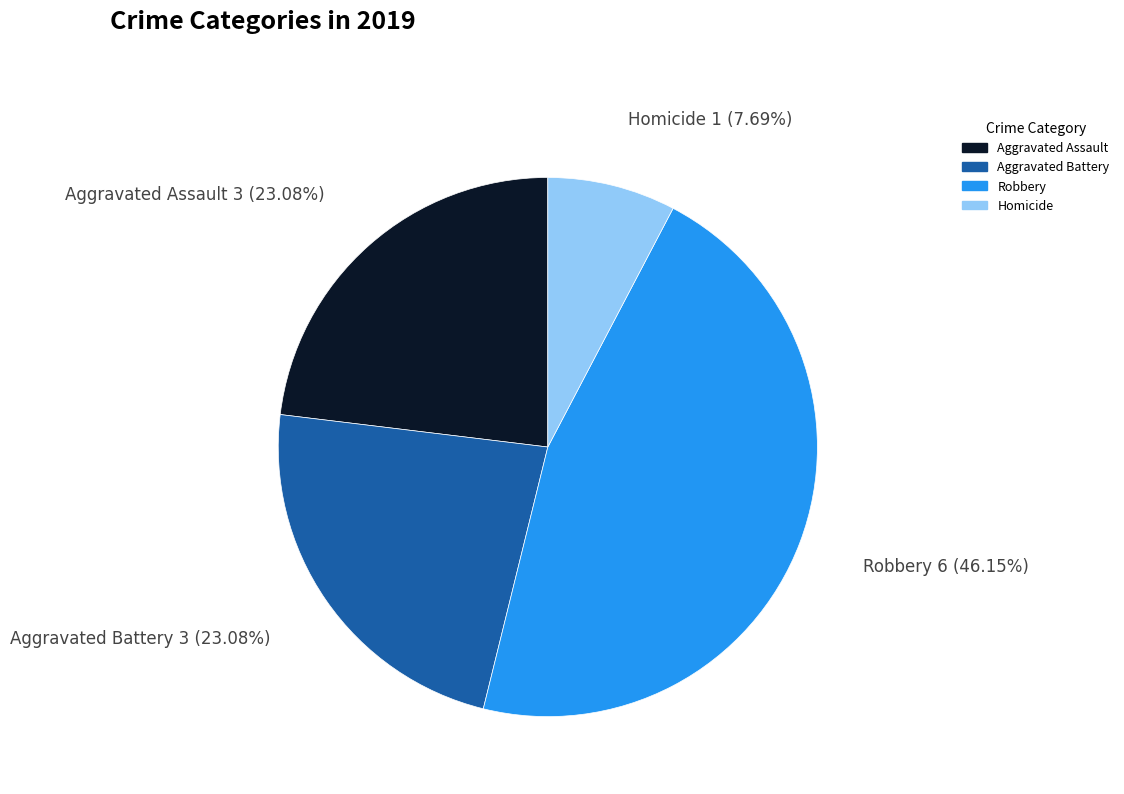

Which has a higher value, Robbery or Aggravated Assault?

Robbery